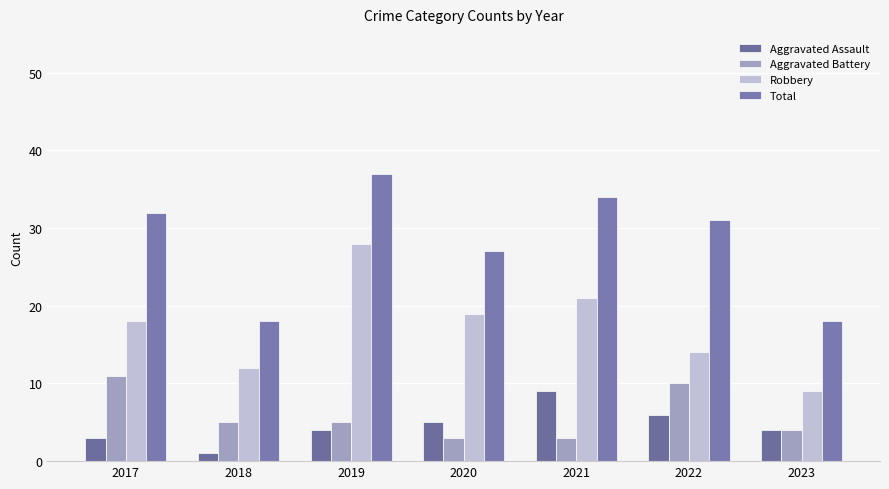

Count the number of data series in this chart.

4